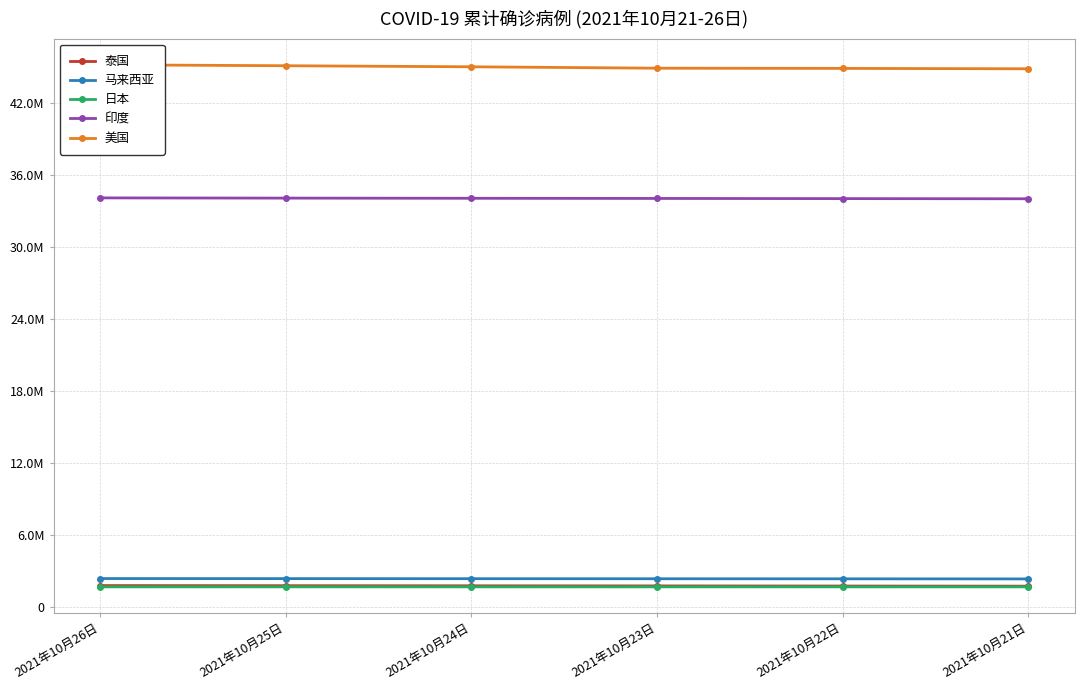

Where does the 美国 series first go above 45051922?

2021年10月26日